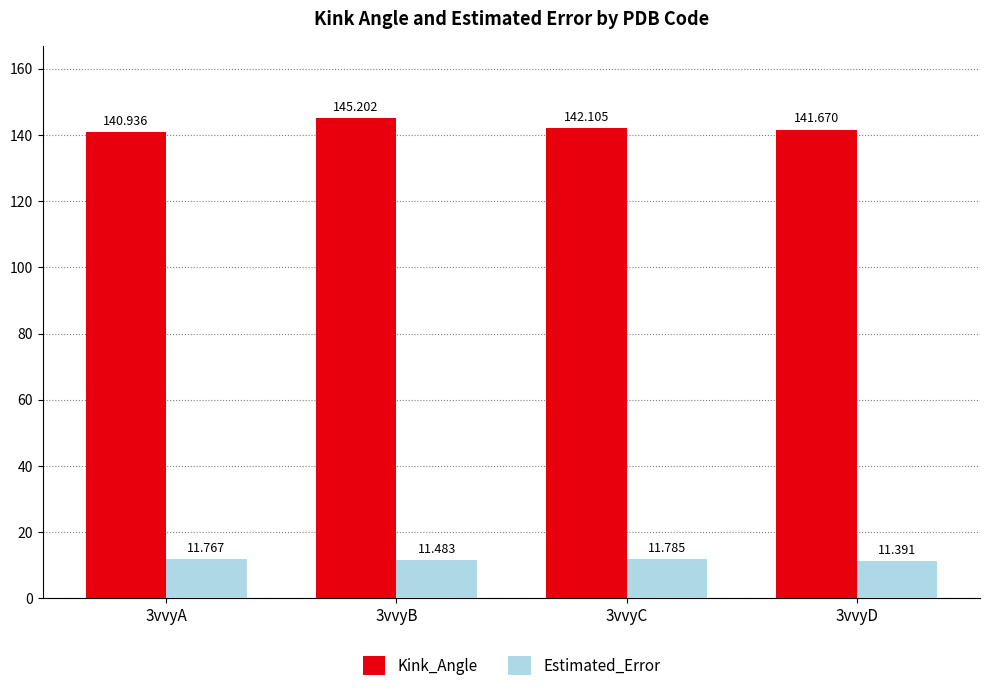

Are the bars grouped side by side (vs. stacked)?

Yes